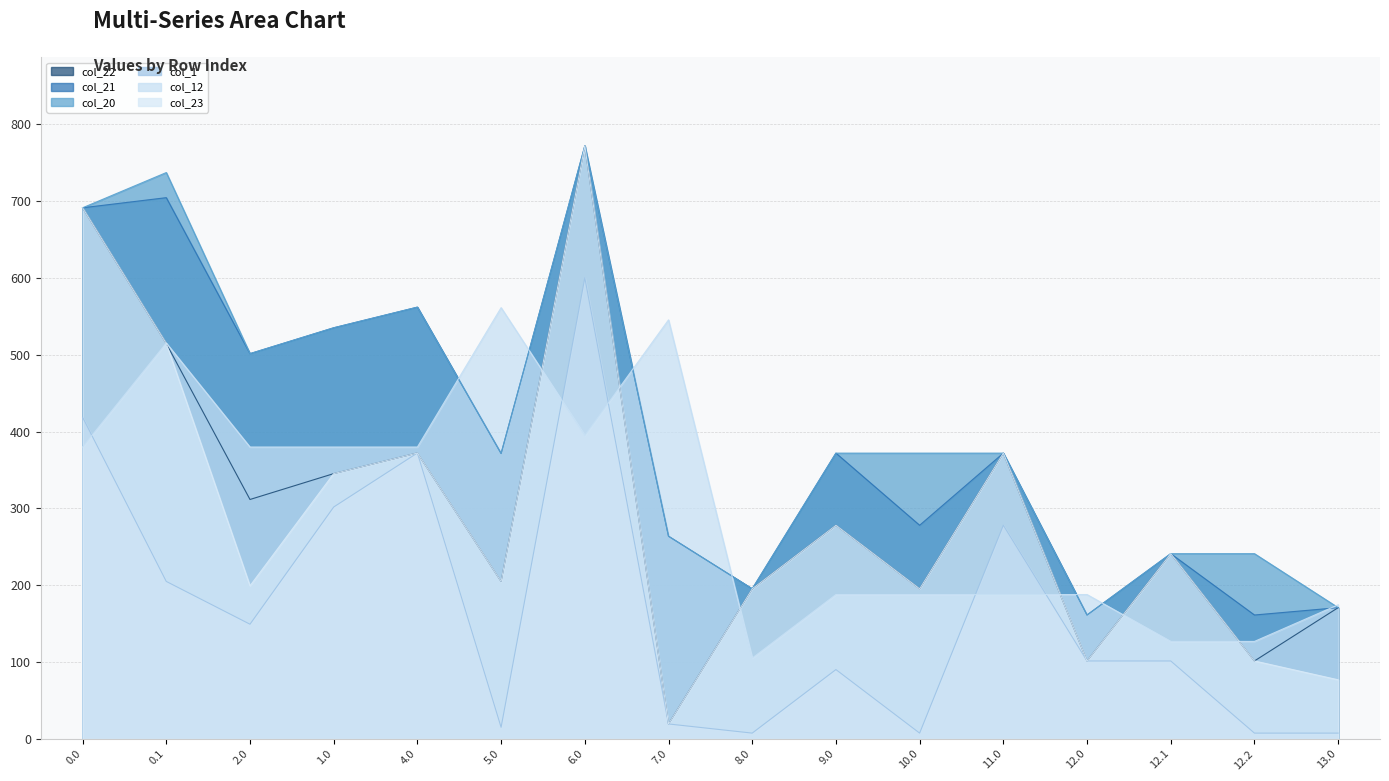

At which category does col_20 reach its first local valley?

2.0